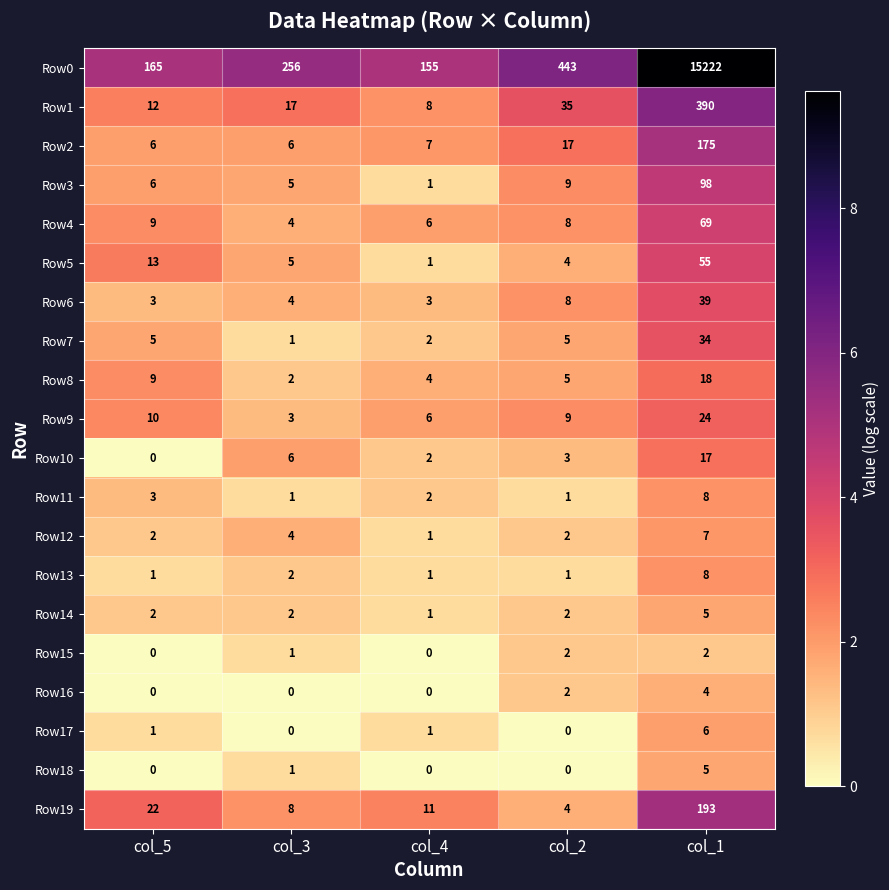

Count the Row13 values in the range 1 to 2.

4